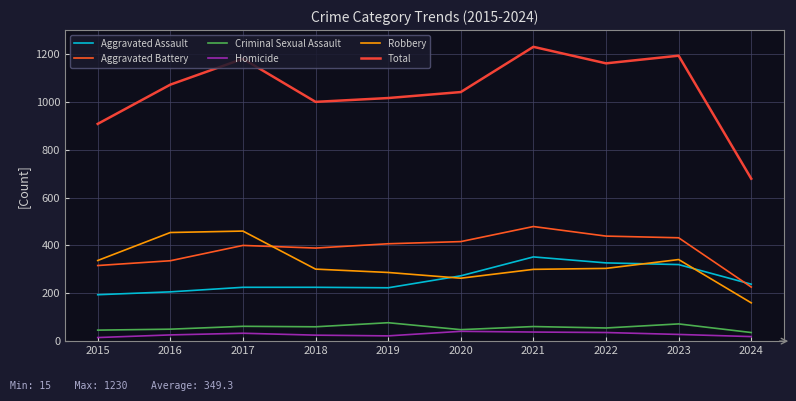

What is the value of the Criminal Sexual Assault point at the 10th from the left?

36